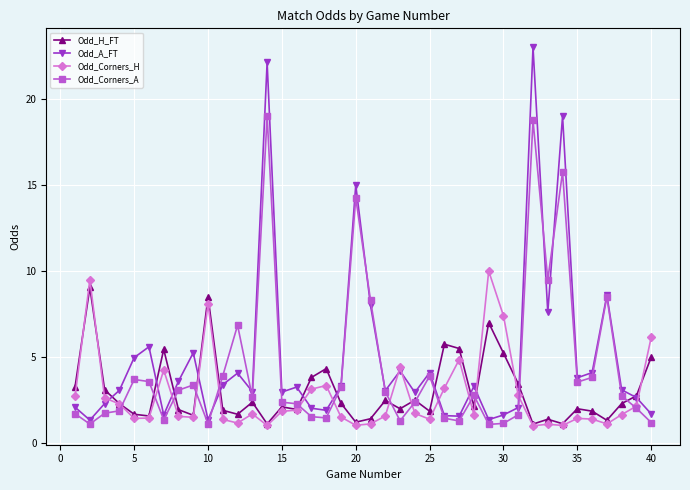

In Odd_H_FT, how many points are higher than both neighbors (excluding endpoints)?

12